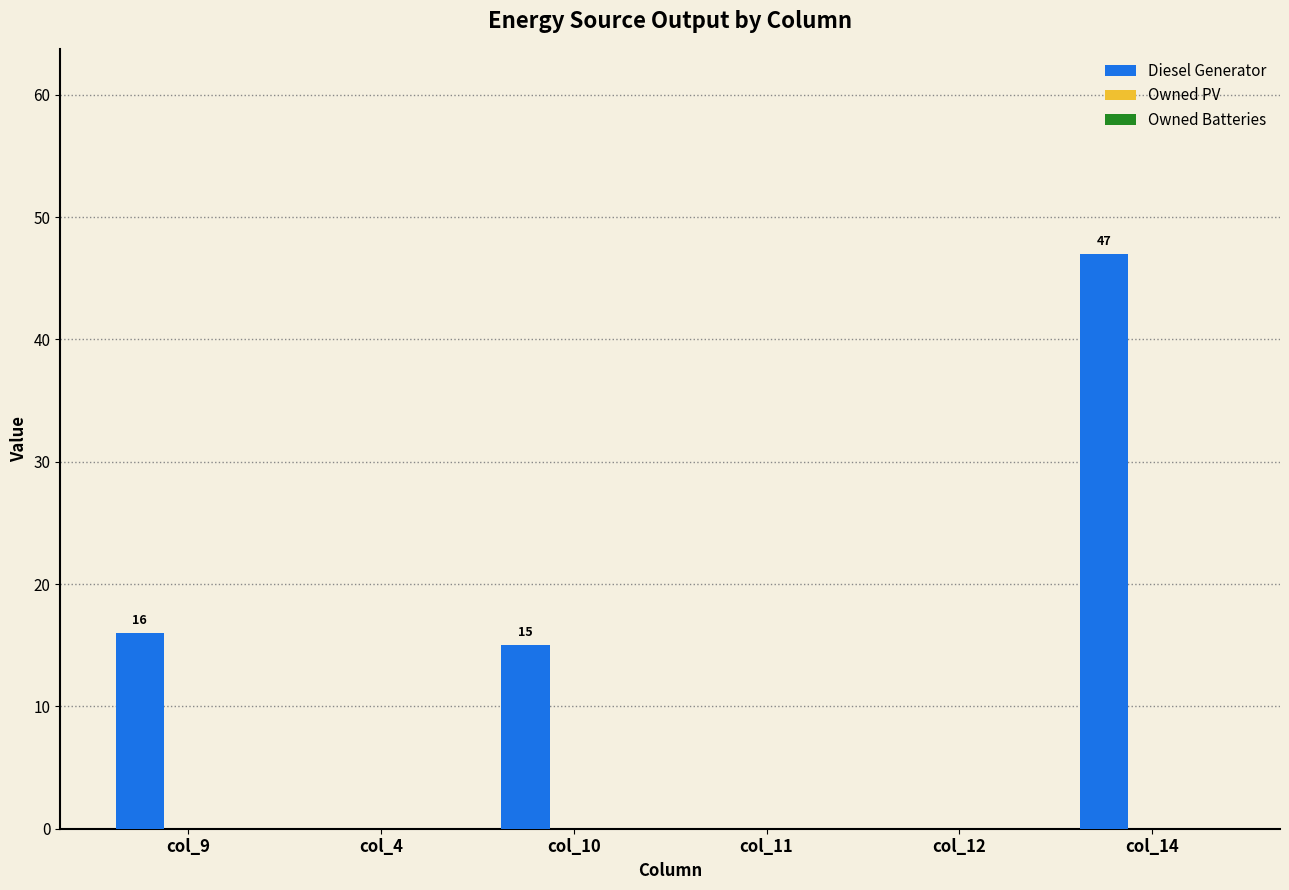

How many series are shown in this chart?

1